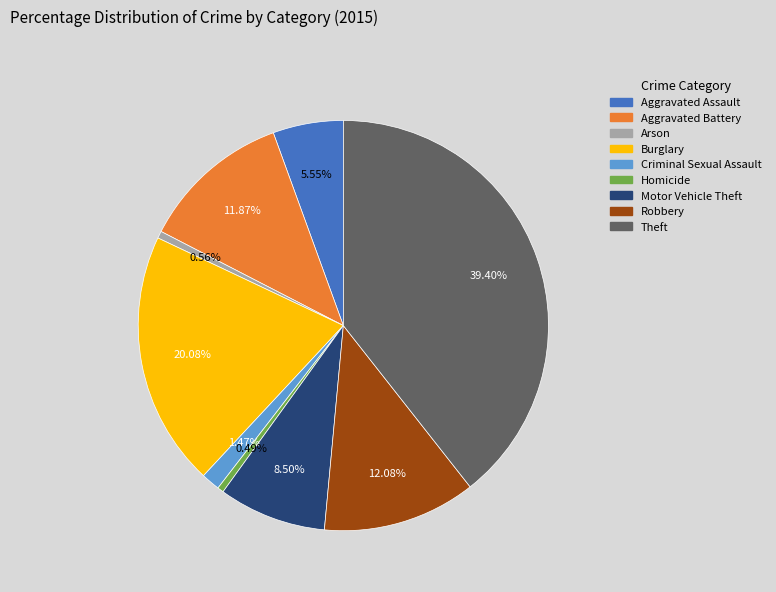

Approximately how many times larger is the value at Theft compared to Aggravated Assault?

7.1